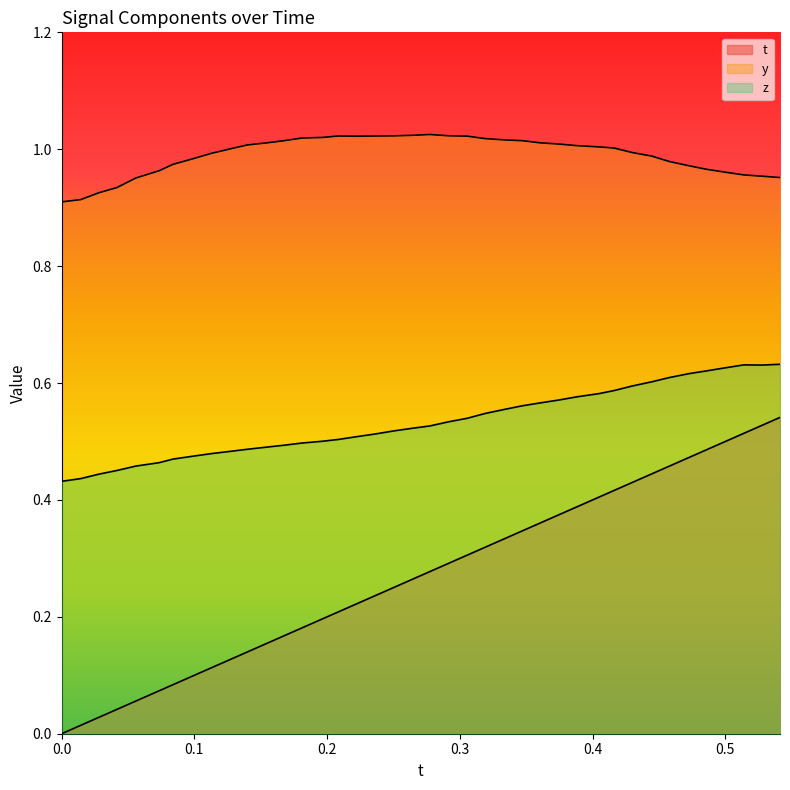

At how many categories does at least one series exceed 0?

40